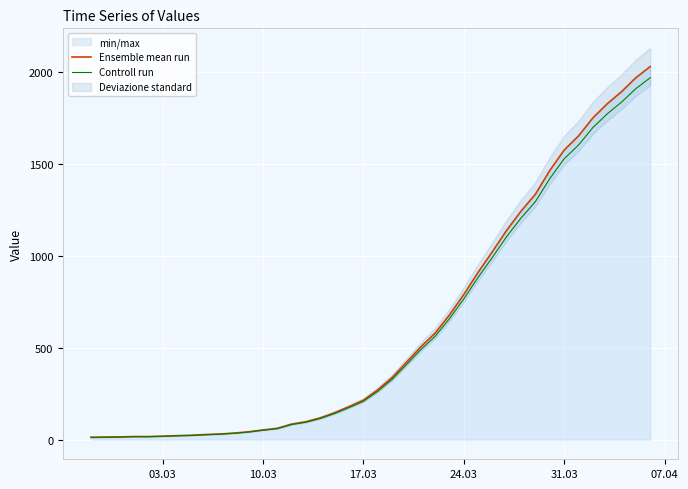

List the series in order of their overall mean, highest first.

Ensemble mean run, Controll run